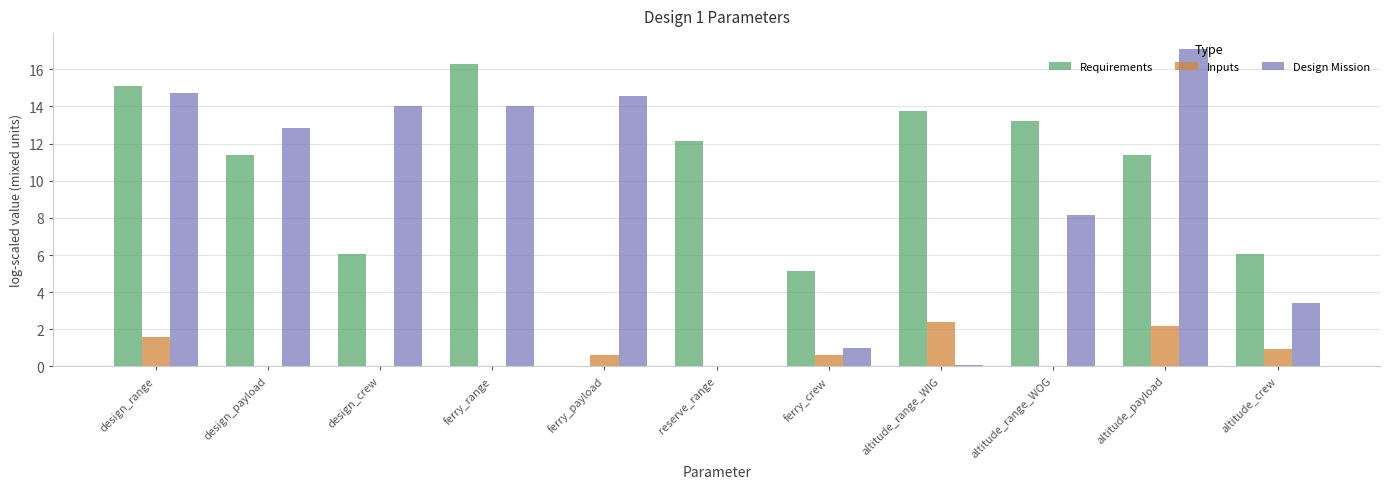

Does the chart contain stacked bars?

No